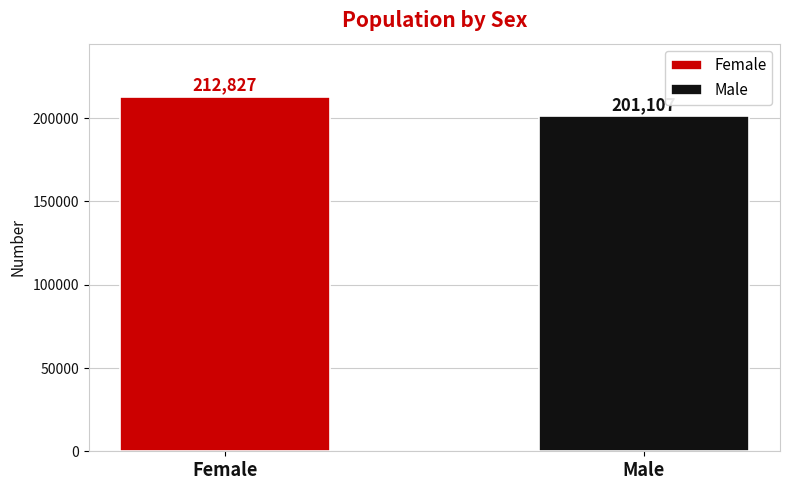

How many bars are there in total?

2